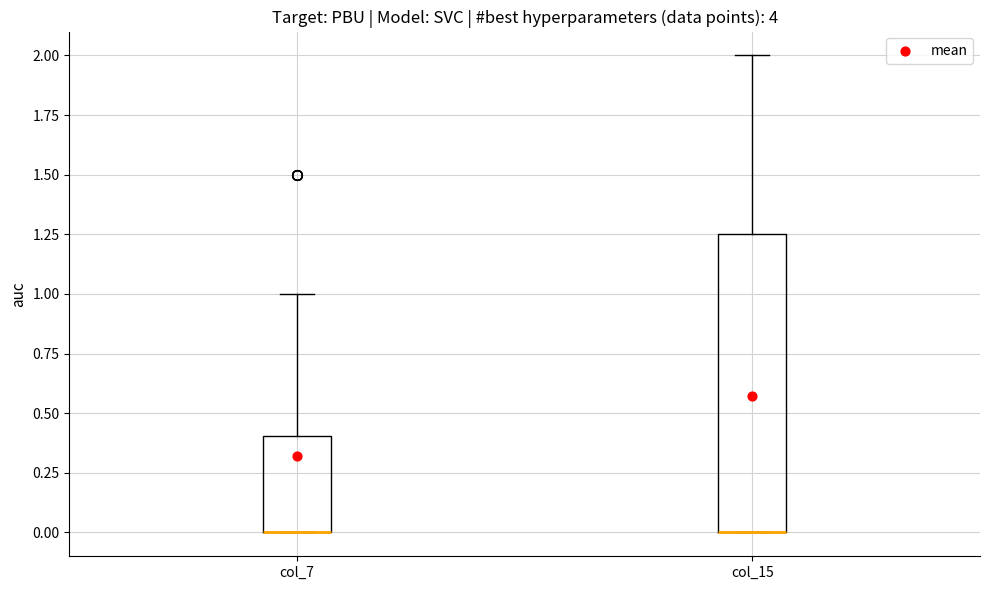

Reading left to right, transcribe this box plot: for each box, give where its median line is, the range the box spans, and where its two whiskers end, as read against the y-axis. The values are not printed on the chart, so give them approximately, as read against the axis.

col_7: median 0.00 (drawn on the box's lower edge), box 0.00 to 0.40, whiskers 0.00 to 1.00
col_15: median 0.00 (drawn on the box's lower edge), box 0.00 to 1.25, whiskers 0.00 to 2.00